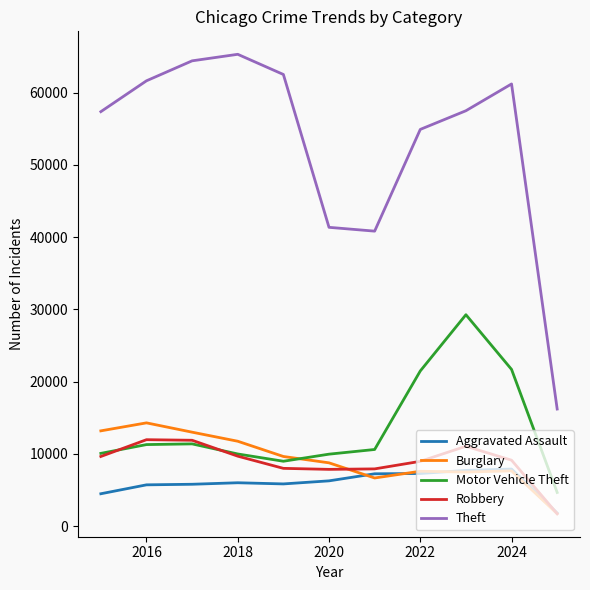

Which series has the largest range (max minus min)?

Theft